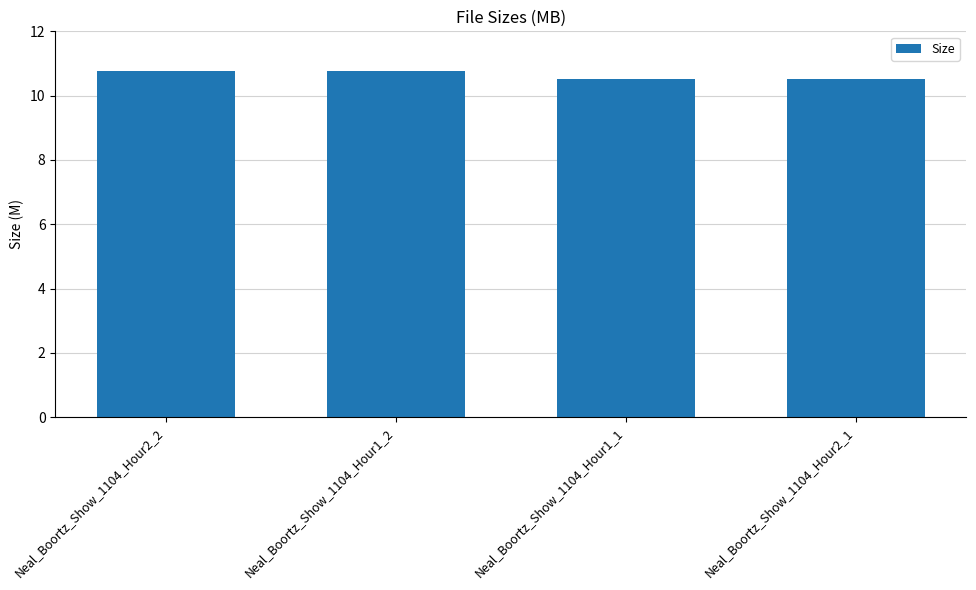

What is the sum of the values at Neal_Boortz_Show_1104_Hour2_1 and Neal_Boortz_Show_1104_Hour2_2?

21.3